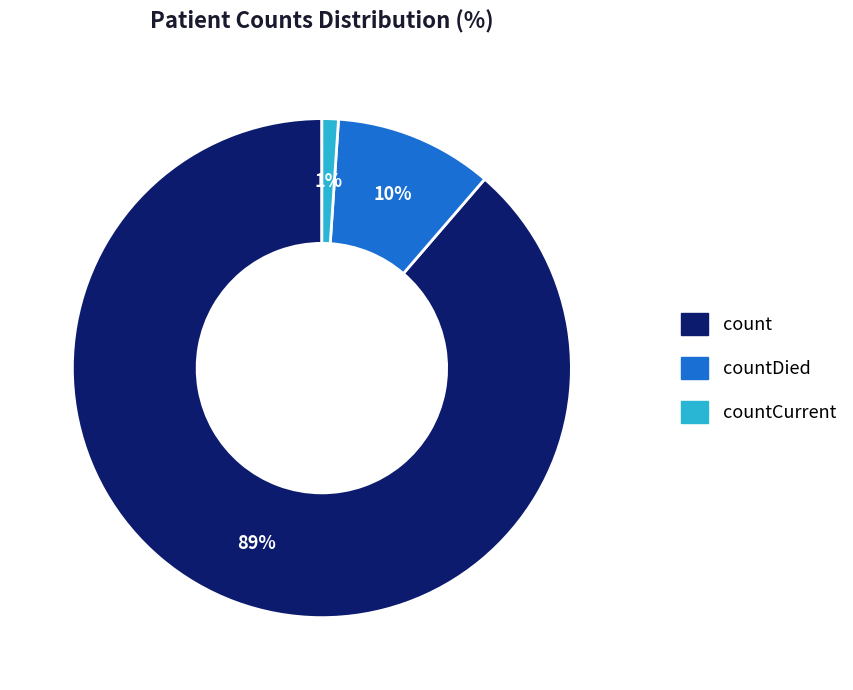

To the nearest percent, what is the average slice percentage?

33%